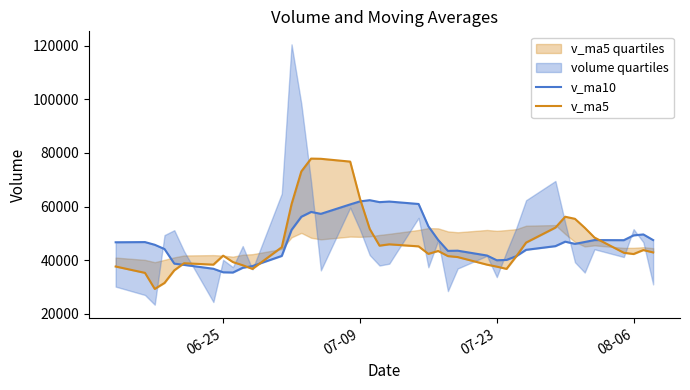

Reading right to left, what are all the values shown in this chart?

v_ma10: 47494.0	49598.4	49244.7	47454.1	47496.7	46778.5	46086.4	46896.3	45234.7	43859.3	41493.3	40092.1	39970.0	41739.4	43538.4	43467.9	47541.1	52639.3	60952.4	61859.2	61645.5	62371.3	61920.0	60795.9	57276.1	57992.8	56191.6	51294.5	41586.0	37803.8	37161.5	35400.8	35480.5	36800.8	38247.5	38716.1	44151.4	45740.6	46747.7	46671.2
v_ma5: 42894.0	43776.2	42291.1	42766.8	48437.3	52094.0	55420.7	56198.2	52141.4	46556.2	41463.0	36752.1	37594.3	38327.9	41162.4	41523.6	43432.0	42345.7	45150.9	45914.4	45412.2	51650.1	62932.9	76753.9	77804.0	77878.8	73092.5	60907.1	44838.0	36748.2	38106.8	39290.7	41681.9	38334.0	38859.4	36216.3	31510.9	29279.1	35267.6	37635.7